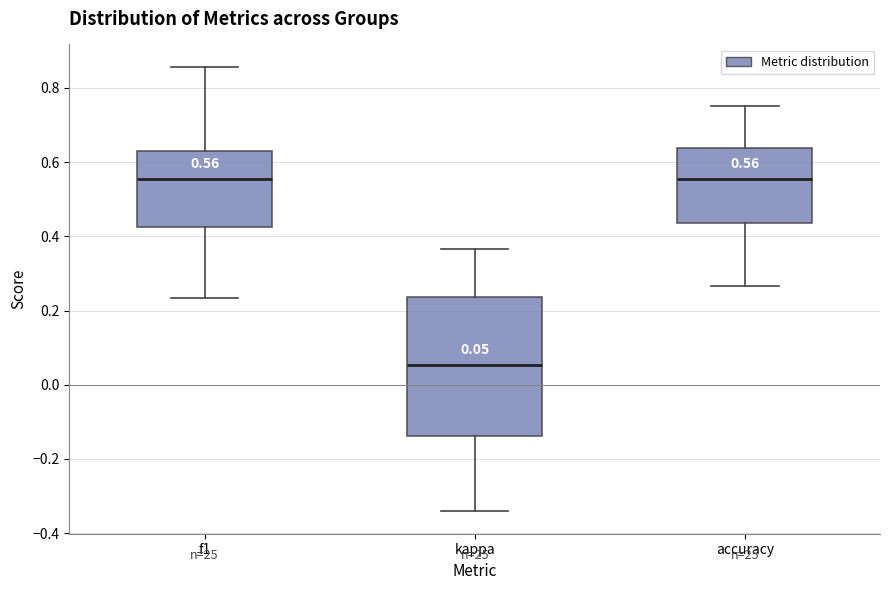

Which box's median line is the lowest?

kappa